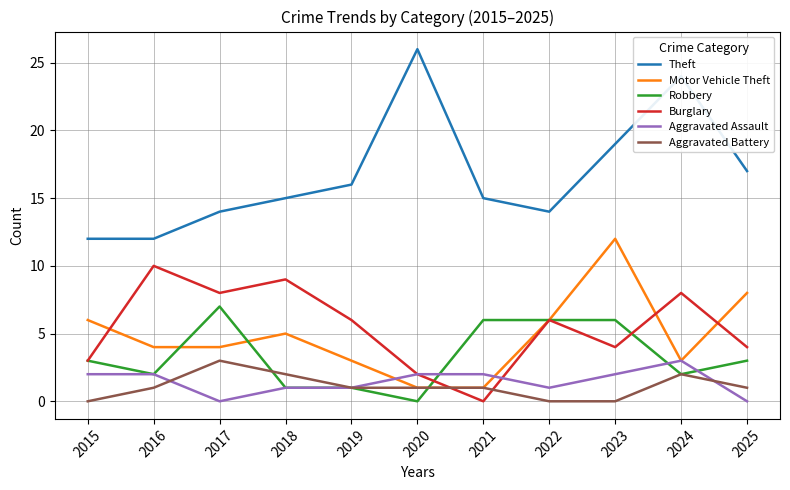

What is the difference between the second highest and minimum values in the Motor Vehicle Theft series?

7